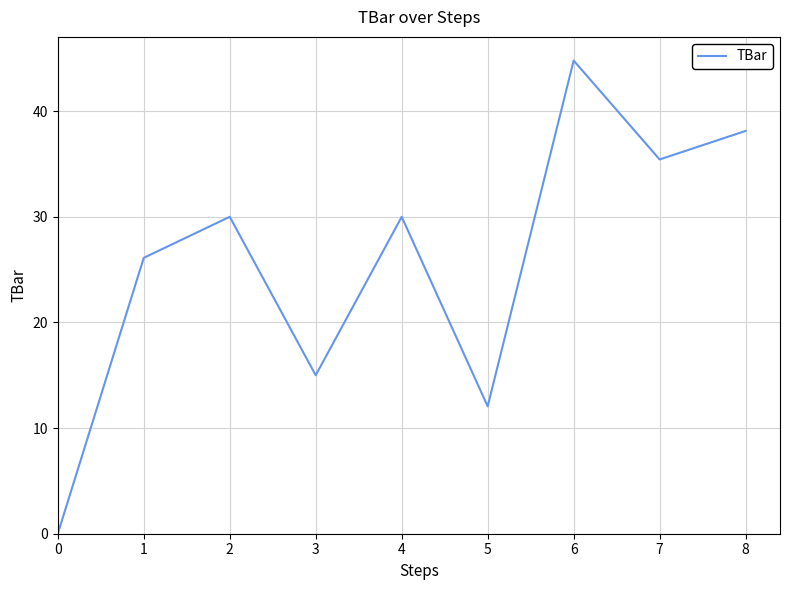

Which label corresponds to the largest value in the chart?

6